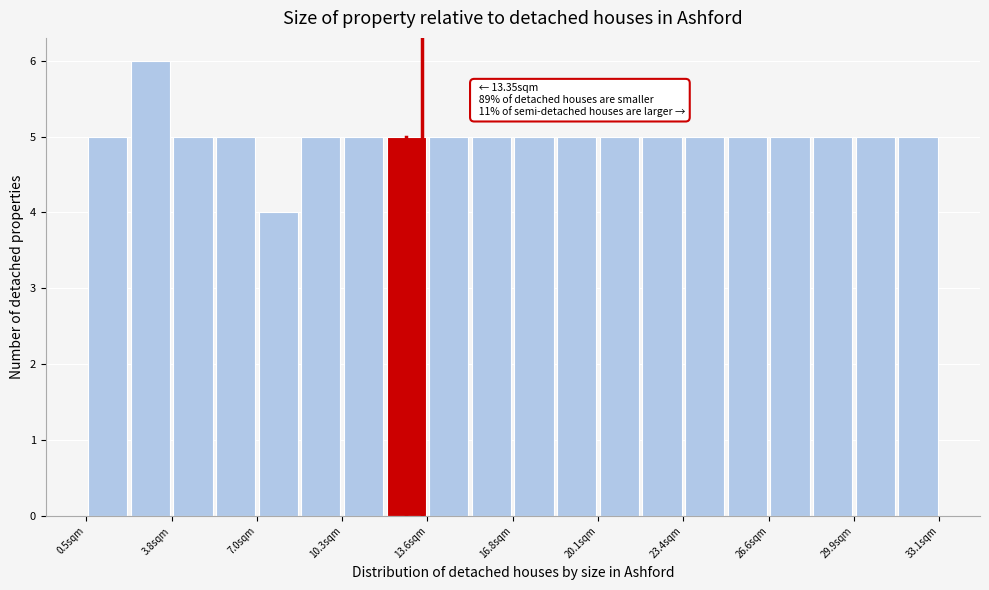

Around what value on the x-axis is the tallest bar? Give the approximate position of its centre, as read against the axis.

3.0